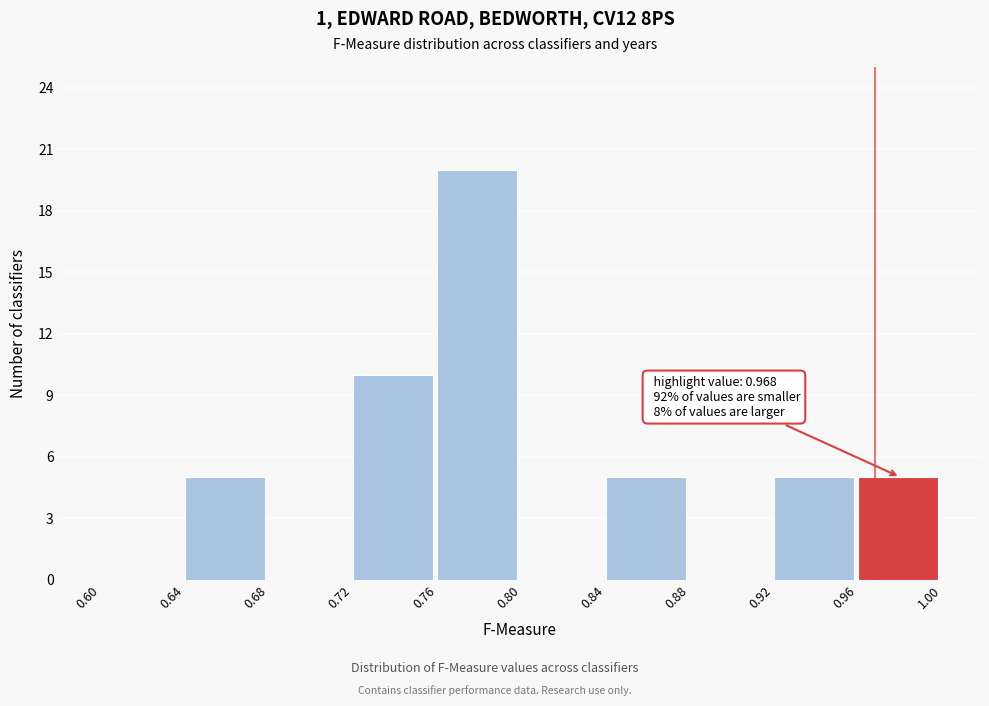

Over which range of the x-axis is the bar tallest?

0.76 to 0.80